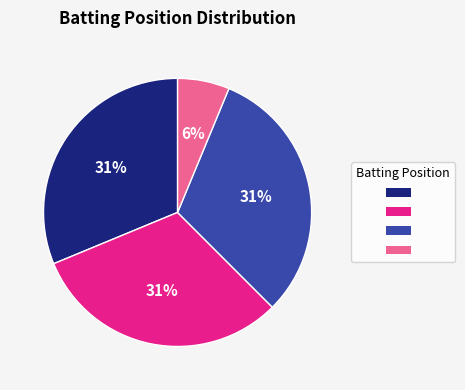

To the nearest percent, what is the average slice percentage?

25%